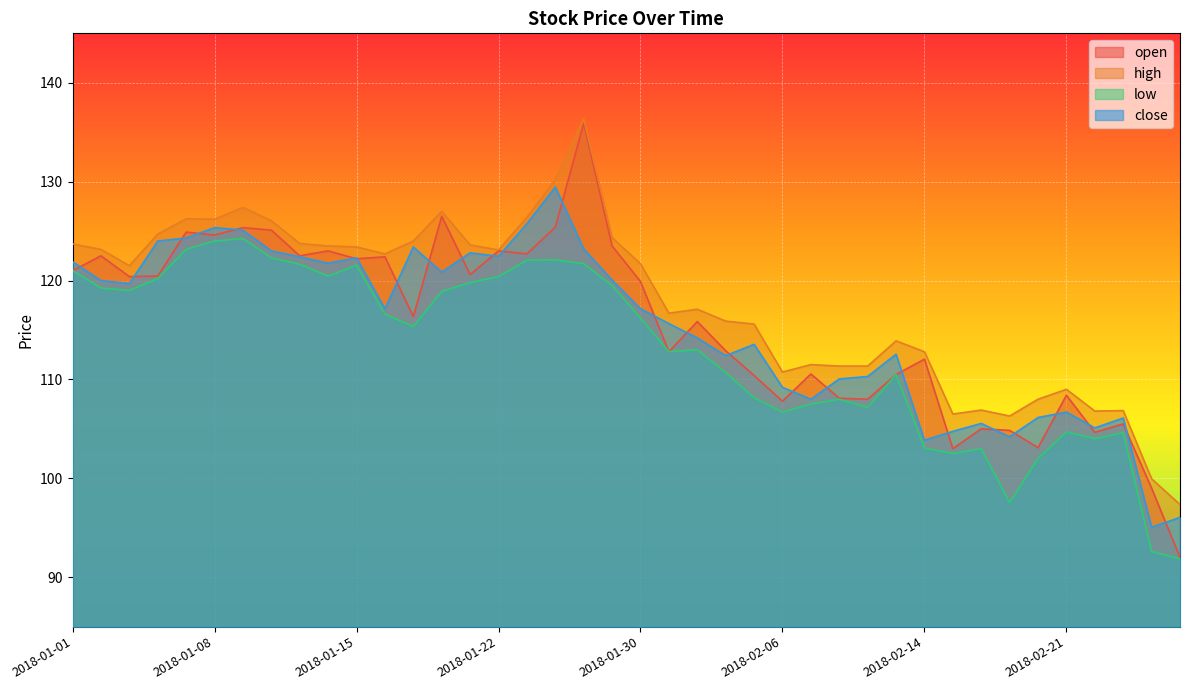

How many categories are shown in the chart?

40